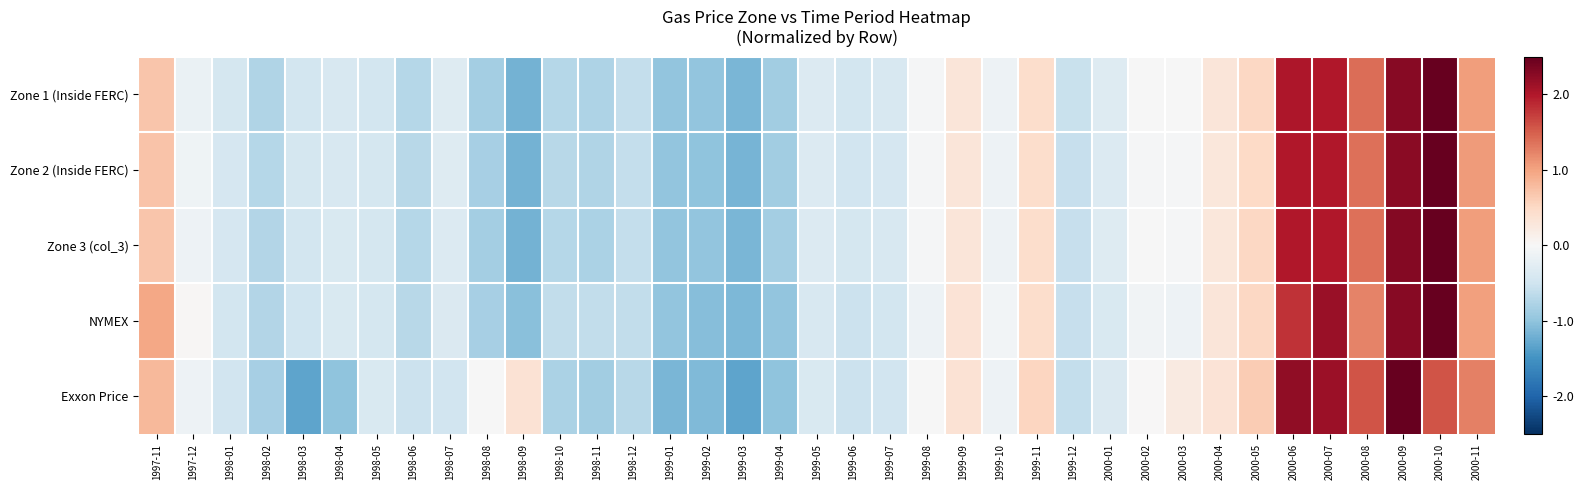

What is the spread (max minus min) of values at 2000-04?

0.1